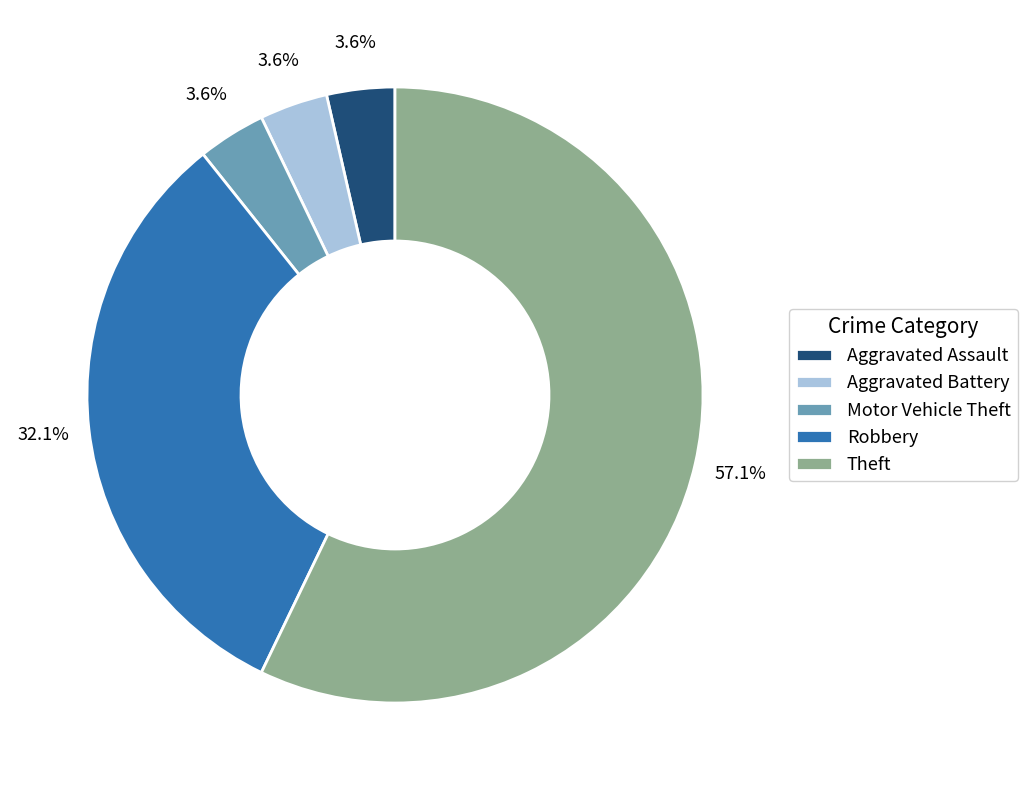

To the nearest percent, what is the average slice percentage?

20%